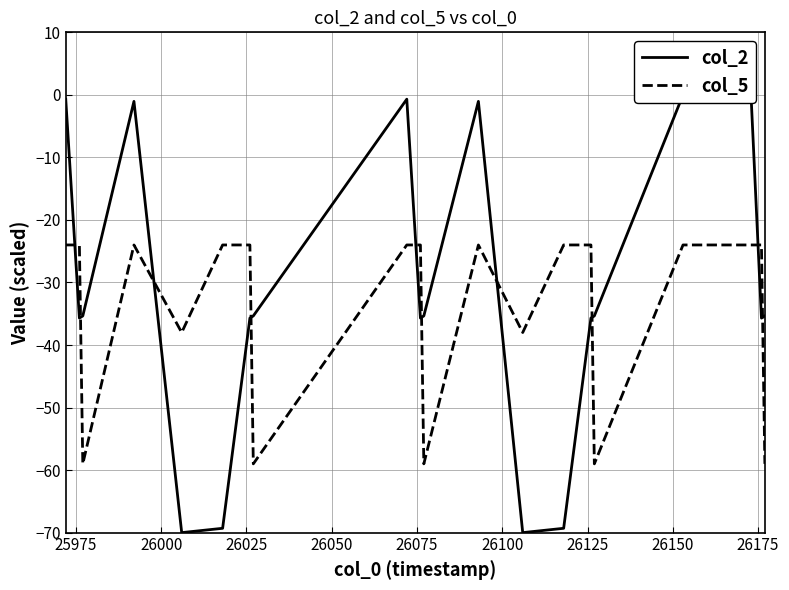

Which has a higher value, 25975 or 26150?

26150